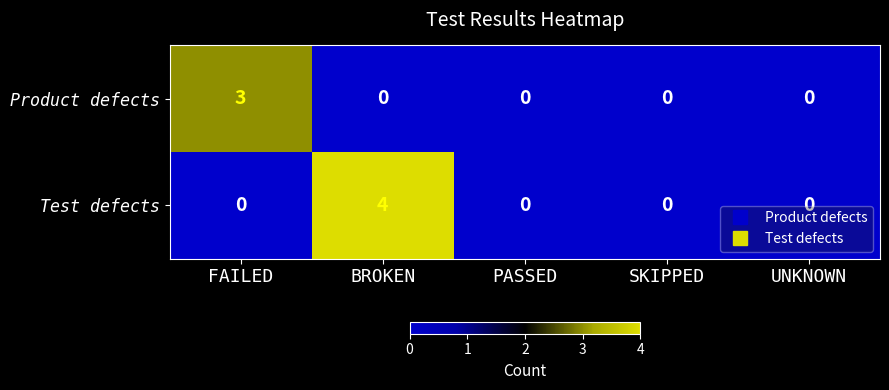

The value of Test defects at BROKEN is 4. True or false?

True